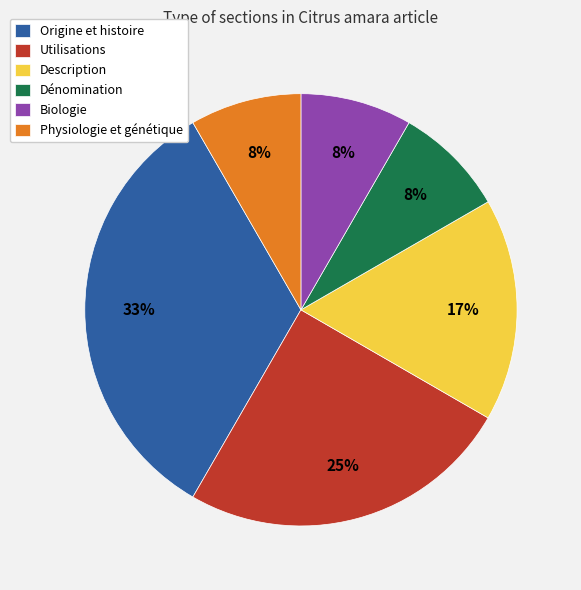

Does any single category account for the majority?

No